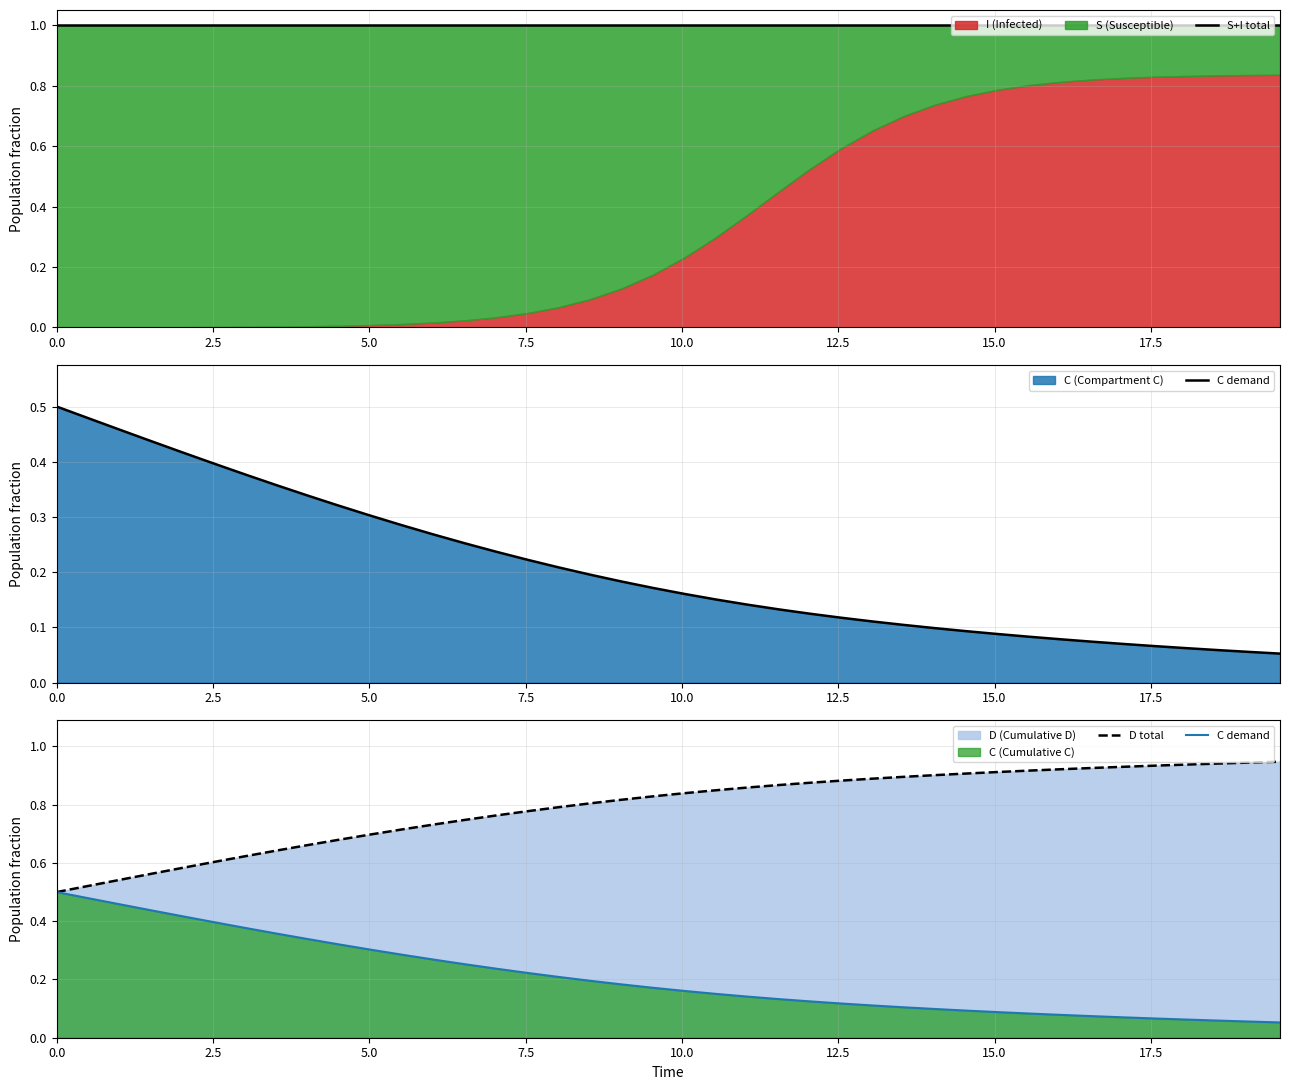

What is the value of the C demand point at the 5th from the left?

0.4